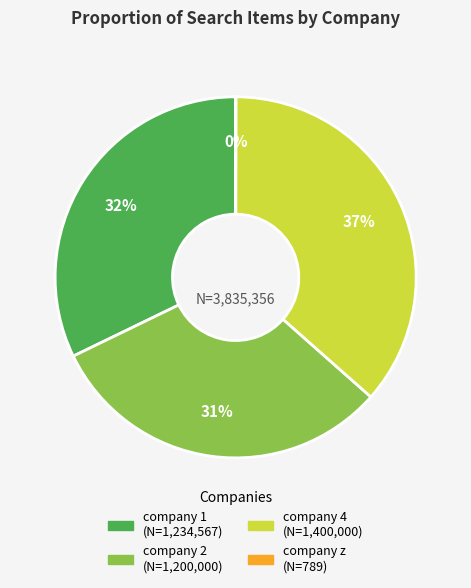

Is company 2 the majority of the pie?

No